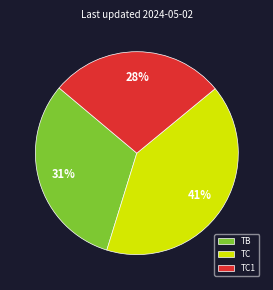

To the nearest percent, what portion does TB represent?

31%